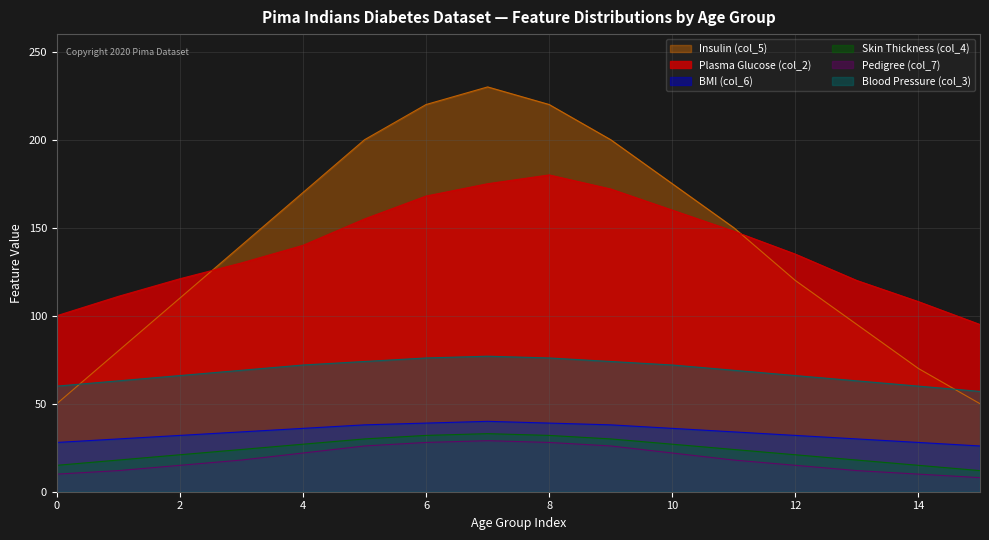

Is the value of Plasma Glucose (col_2) at 6 greater than the value of Pedigree (col_7) at 10?

Yes